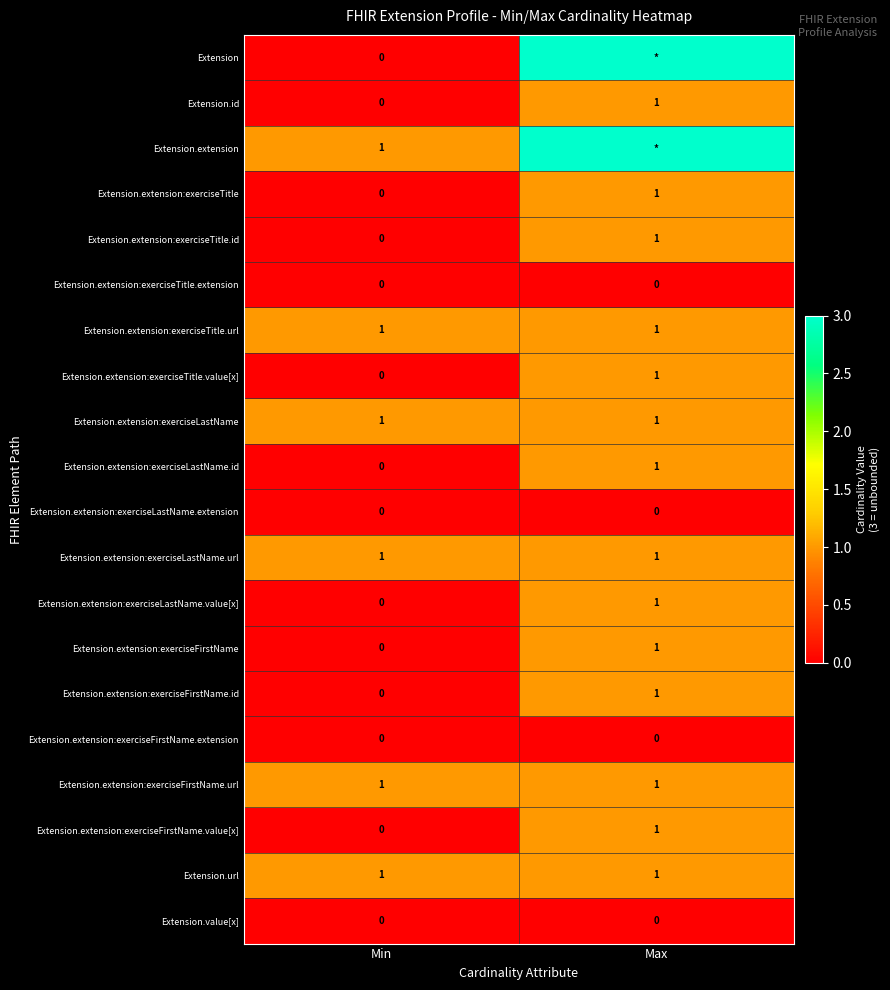

At which label does Extension.extension:exerciseTitle.value[x] reach its peak?

Max